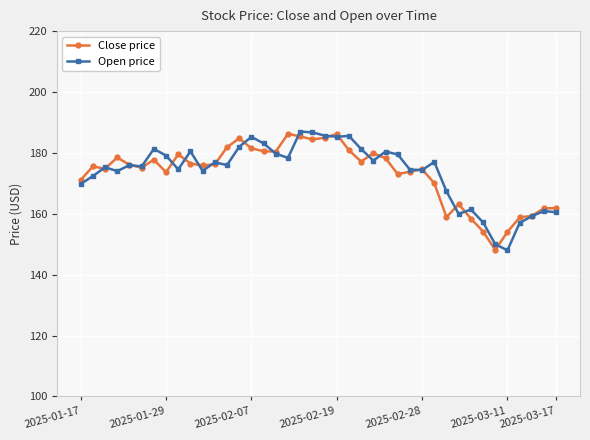

True or false: Close price has more than 0 interior local peaks.

True